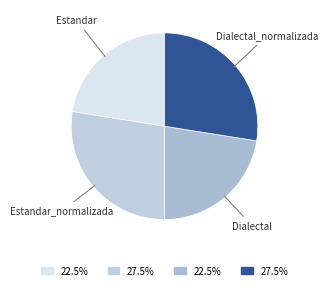

What is the ratio of the value at Dialectal_normalizada to the value at Dialectal?

1.2